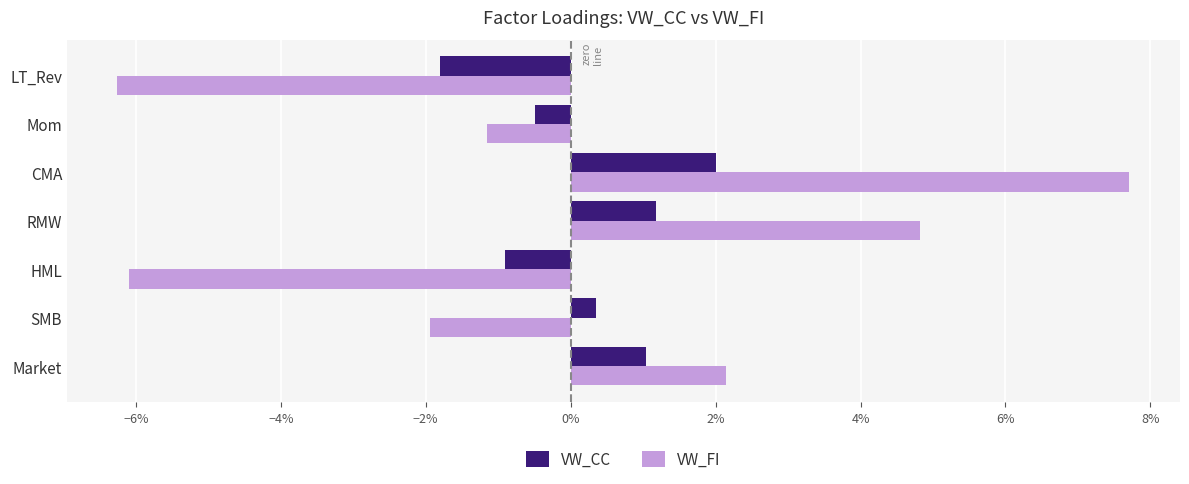

What are all the series names shown in the legend?

VW_CC, VW_FI